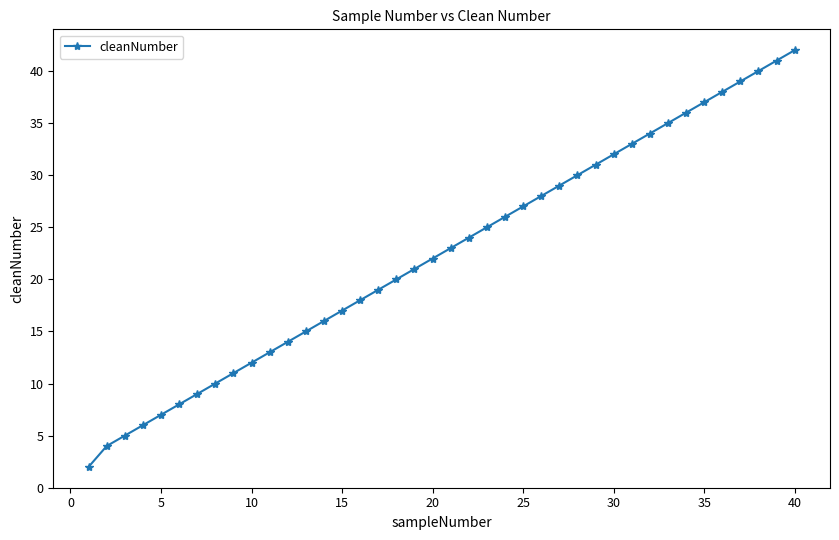

What is the maximum value shown in the chart?

42